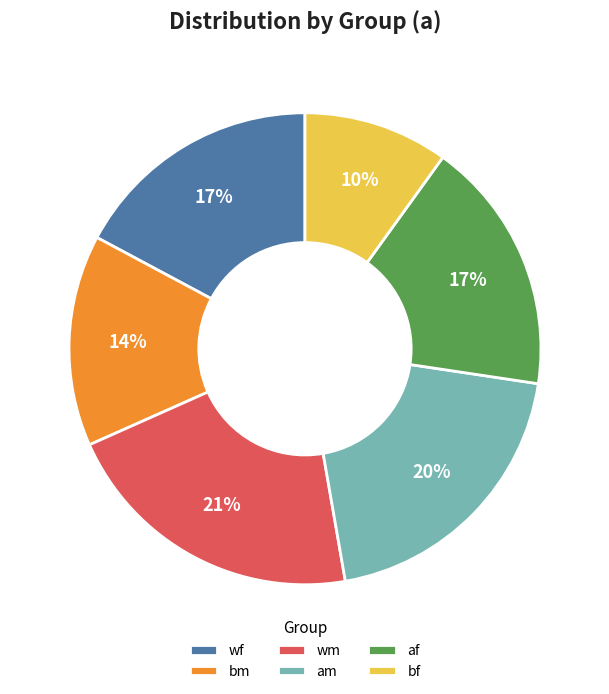

What is the ratio of the value at bf to the value at wm?

0.5